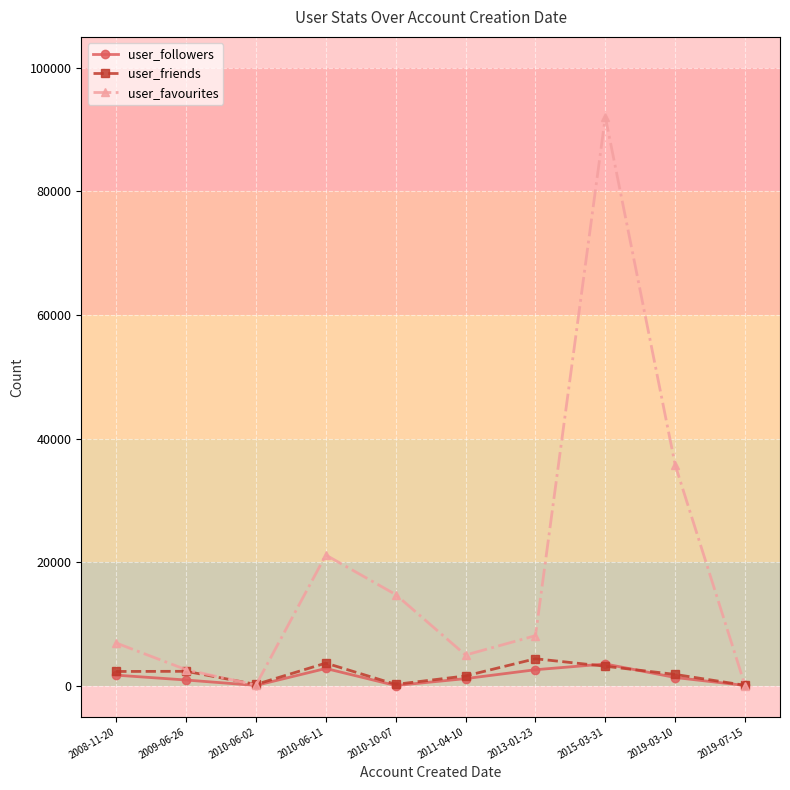

At which category does user_friends reach its first local valley?

2010-06-02